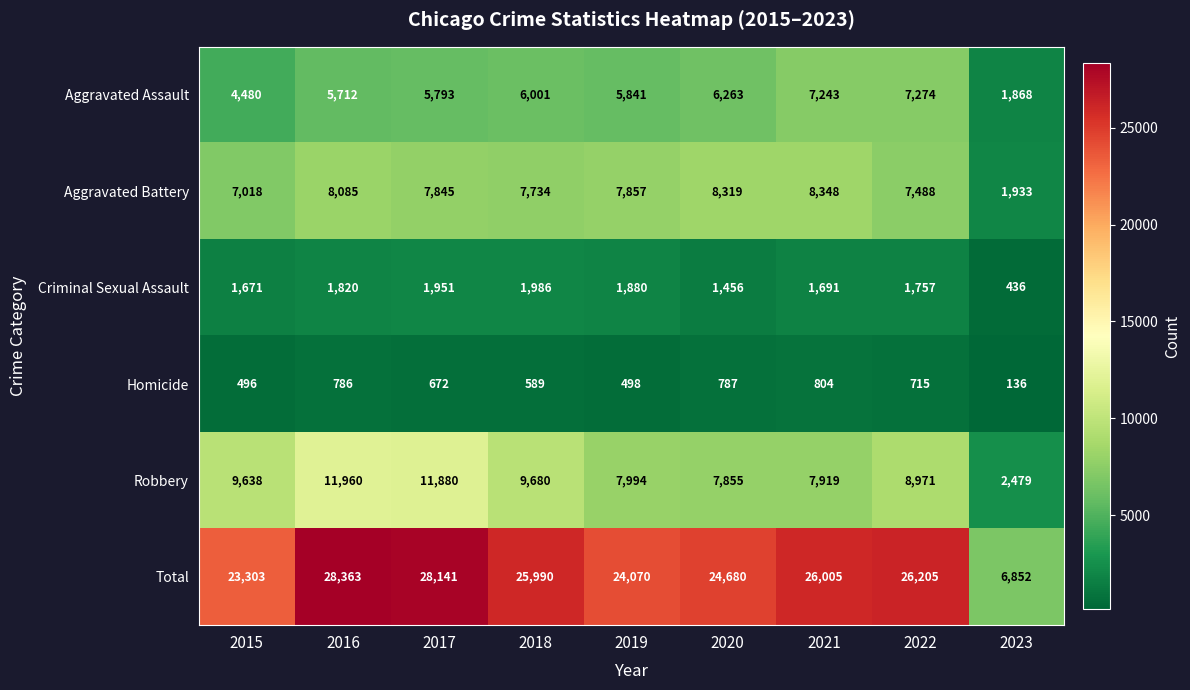

Where is Robbery nearest to the value 7219?

2020